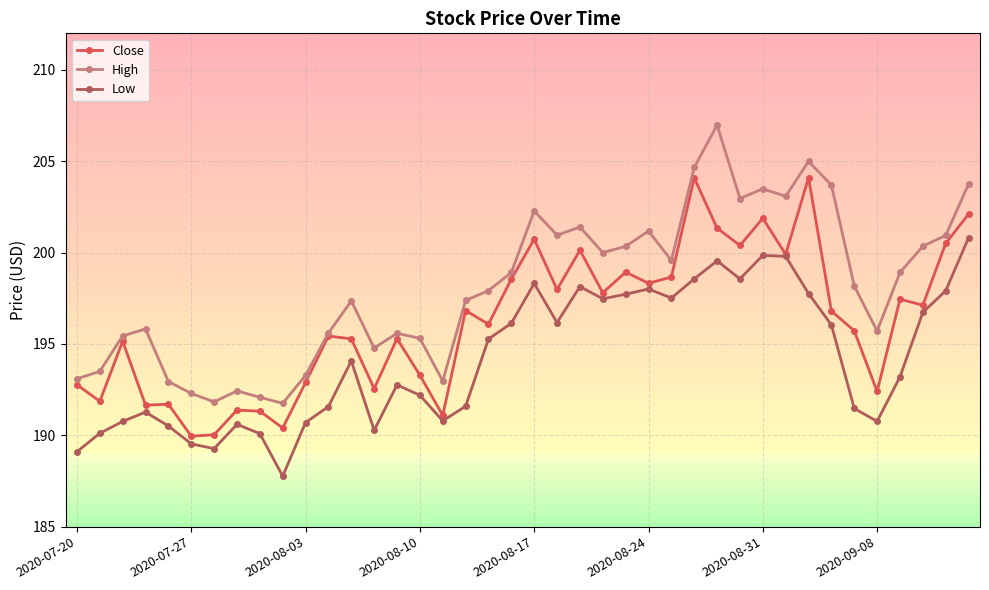

Is the value of Low at 14 greater than the value of Close at 23?

No